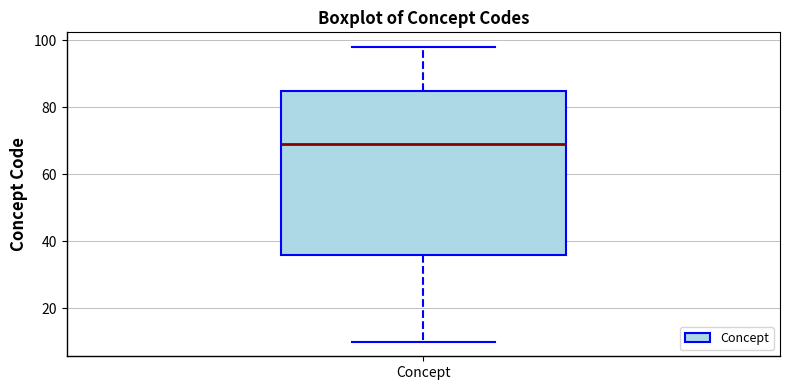

Where does the lower whisker of the box for Concept end on the y-axis? The values are not printed on the chart, so give them approximately, as read against the axis.

10